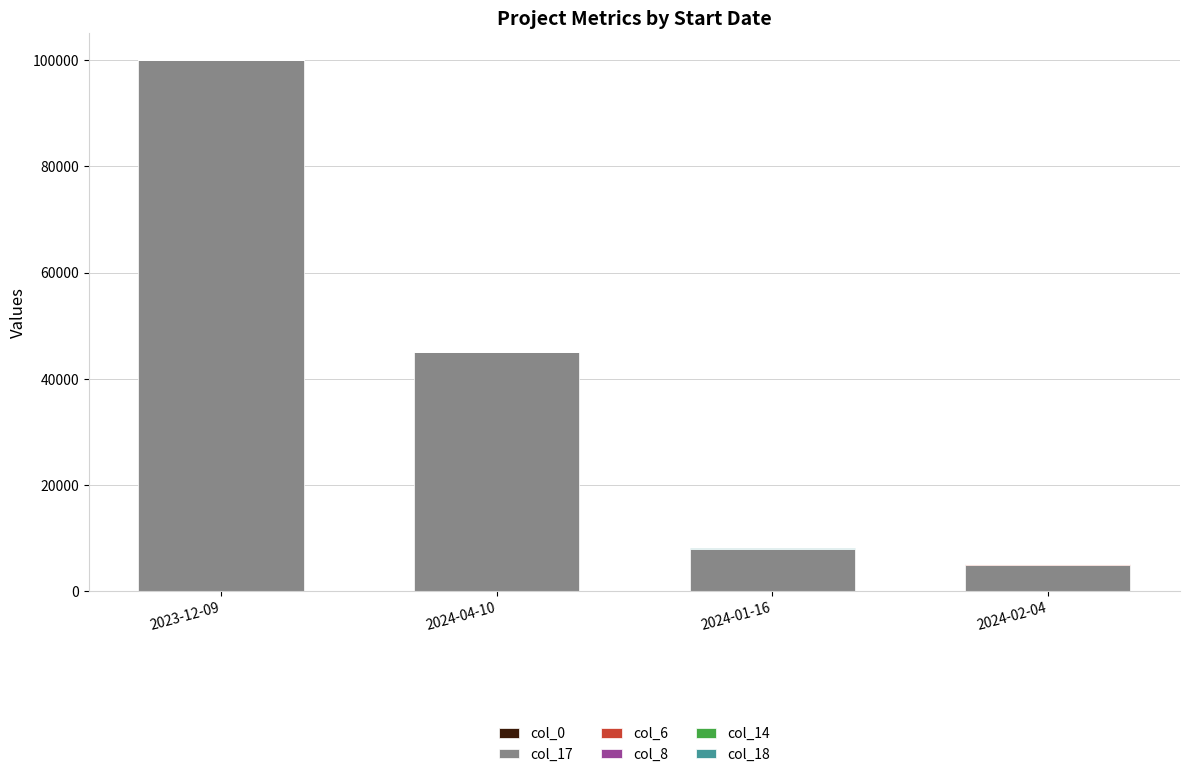

At which category is the sum across all series the highest?

2023-12-09